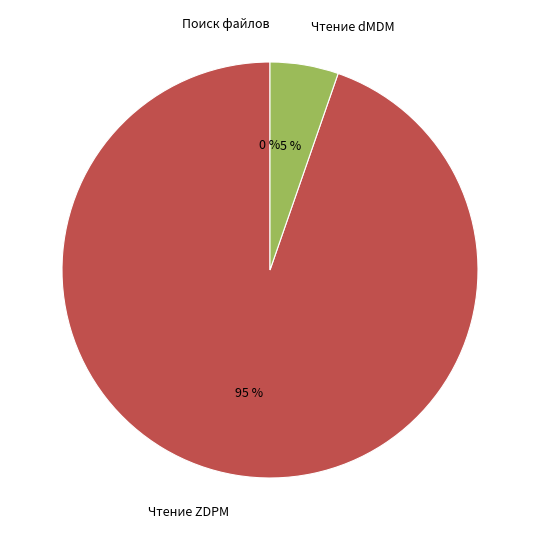

How many slices are in this pie chart?

3